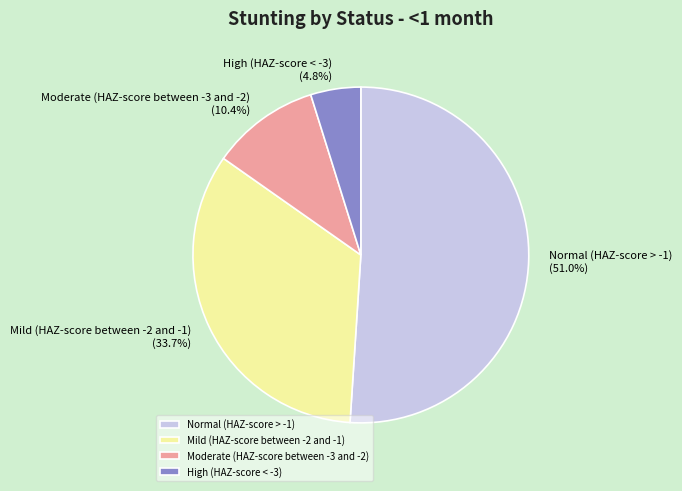

To the nearest percent, what percentage of the pie is Mild (HAZ-score between -2 and -1)?

34%